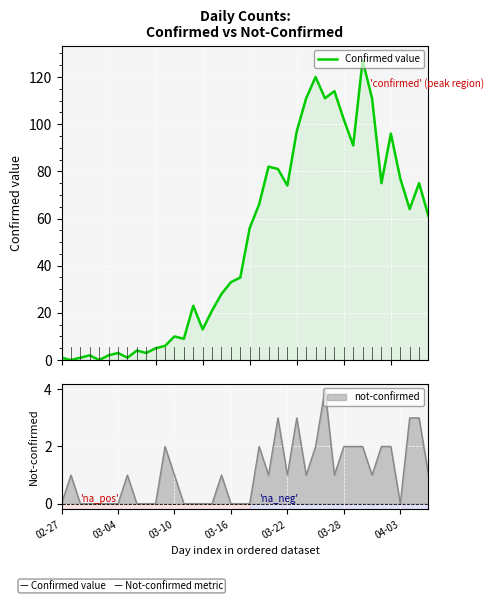

True or false: the data has more than 0 interior local peaks.

True